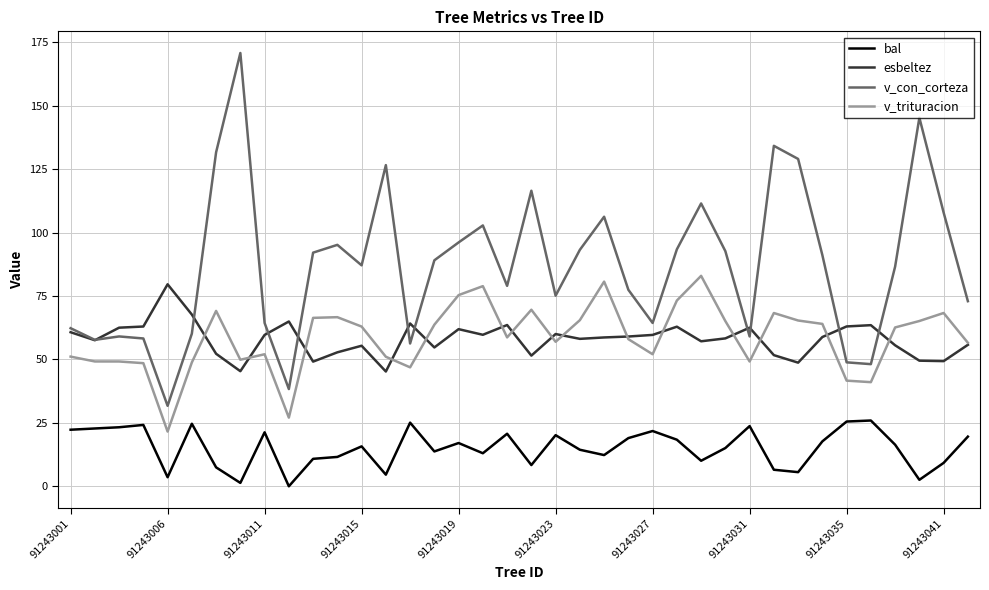

True or false: bal and v_con_corteza cross at least once.

False